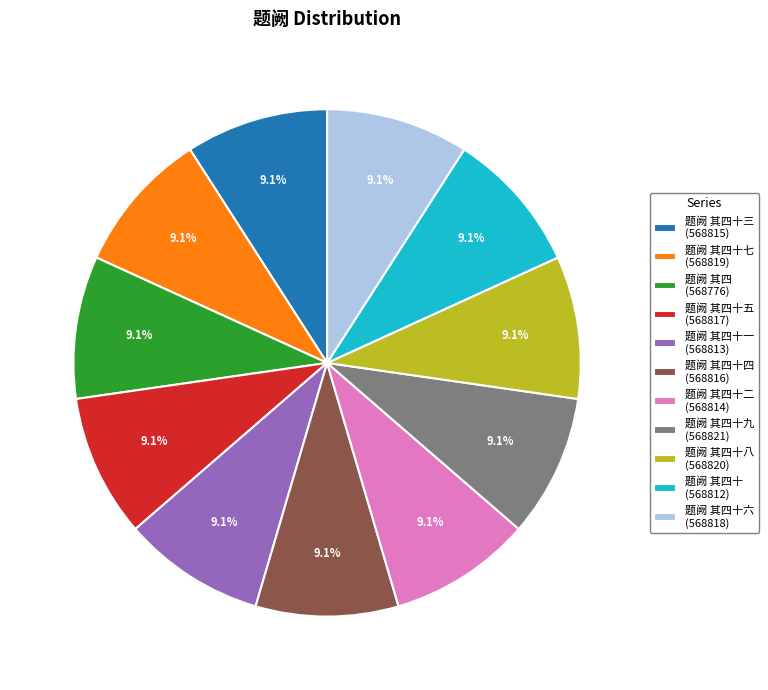

Combined, what portion of the pie is 题阙 其四十三 (568815) and 题阙 其四十 (568812)?

18.2%